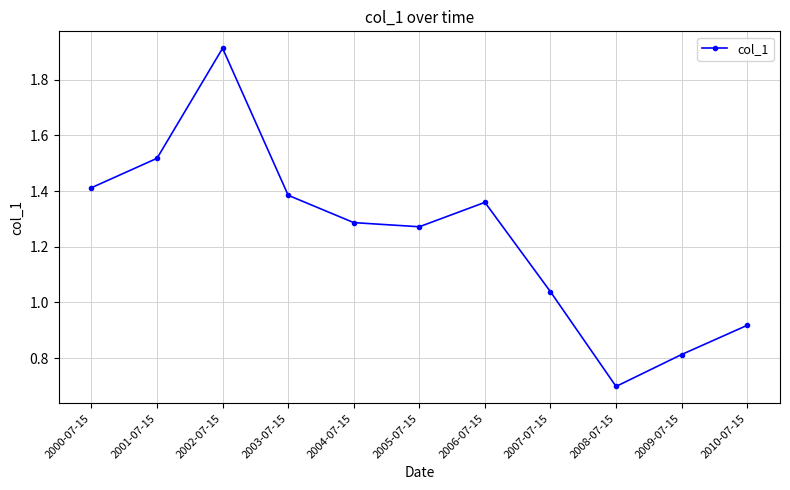

The value at 2008-07-15 is 0.7. True or false?

True